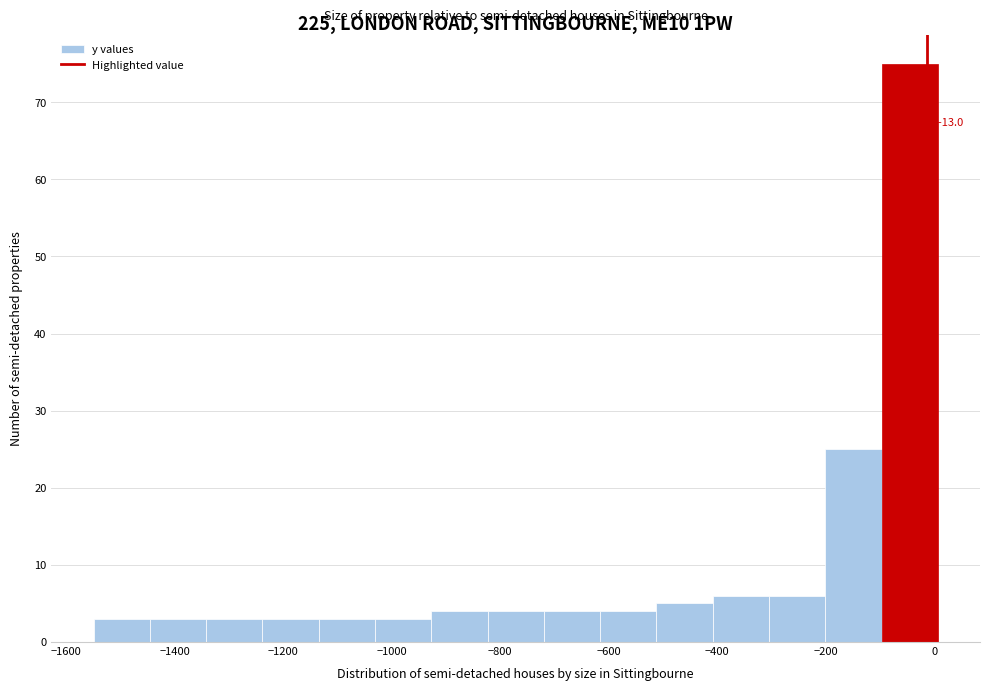

Which range on the x-axis has the tallest bar?

-100 to 0